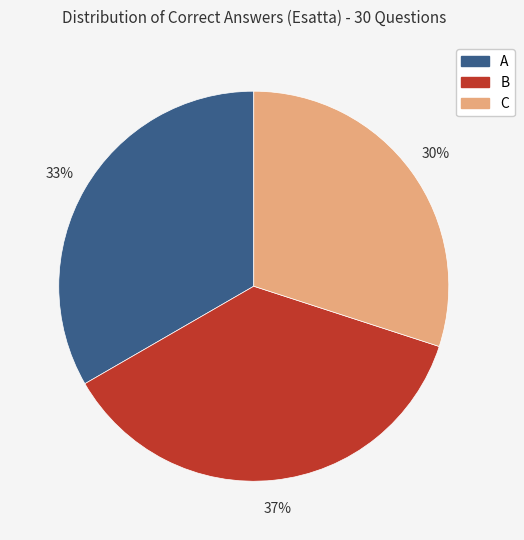

To the nearest percent, what is the difference between the B and C slice percentages?

7%